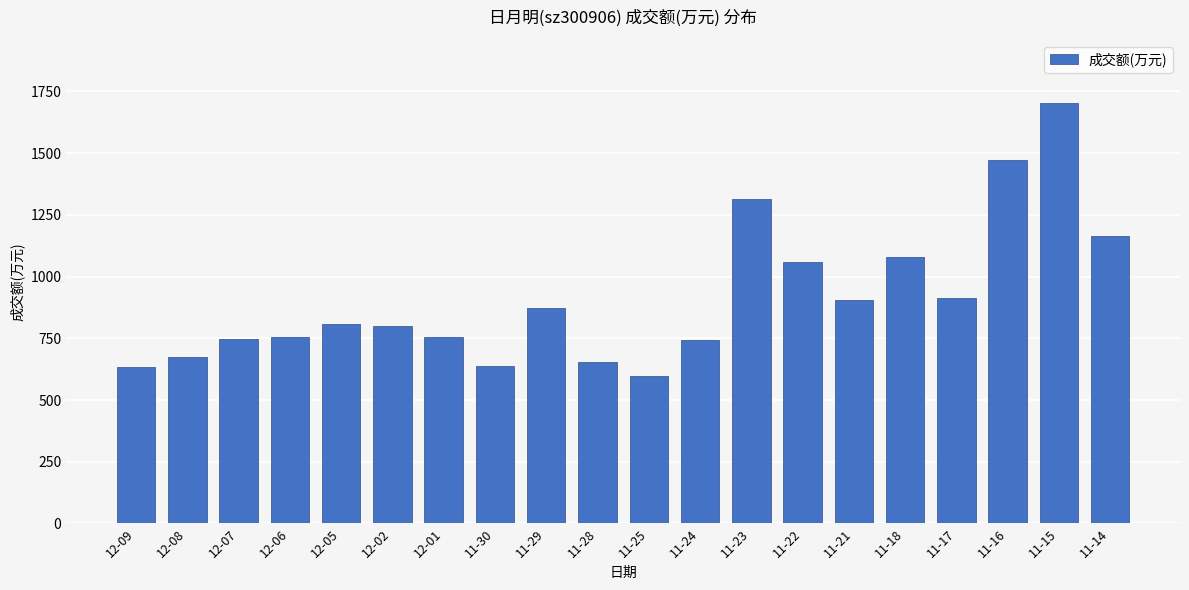

What is the change in value from 12-06 to 11-28?

-104